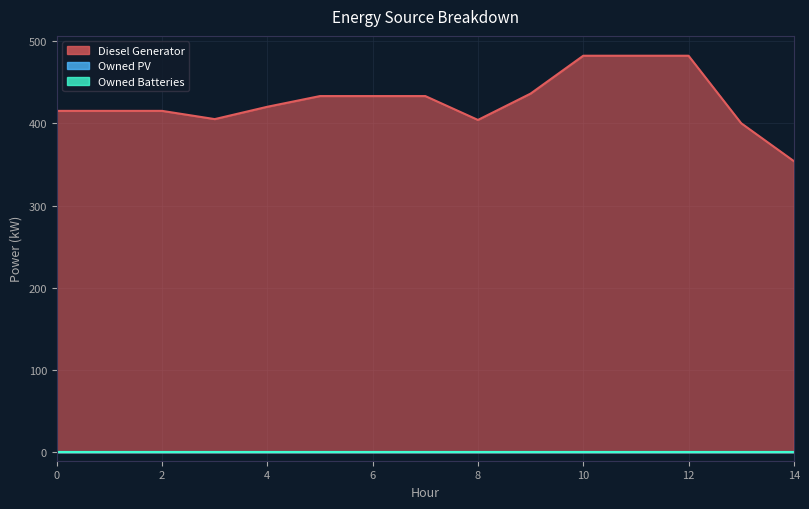

True or false: Owned Batteries and Diesel Generator intersect in this chart.

False